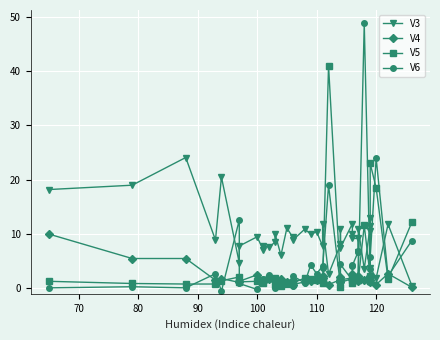

The value of V5 at 28 is 0.3. True or false?

False